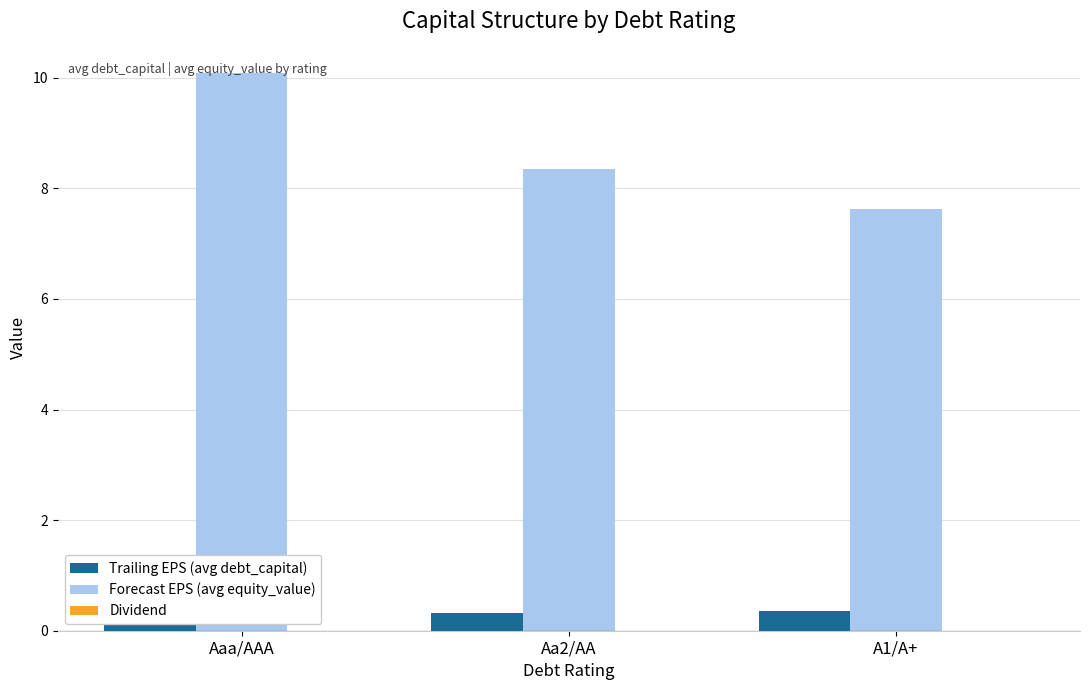

How many distinct data groups are displayed?

3